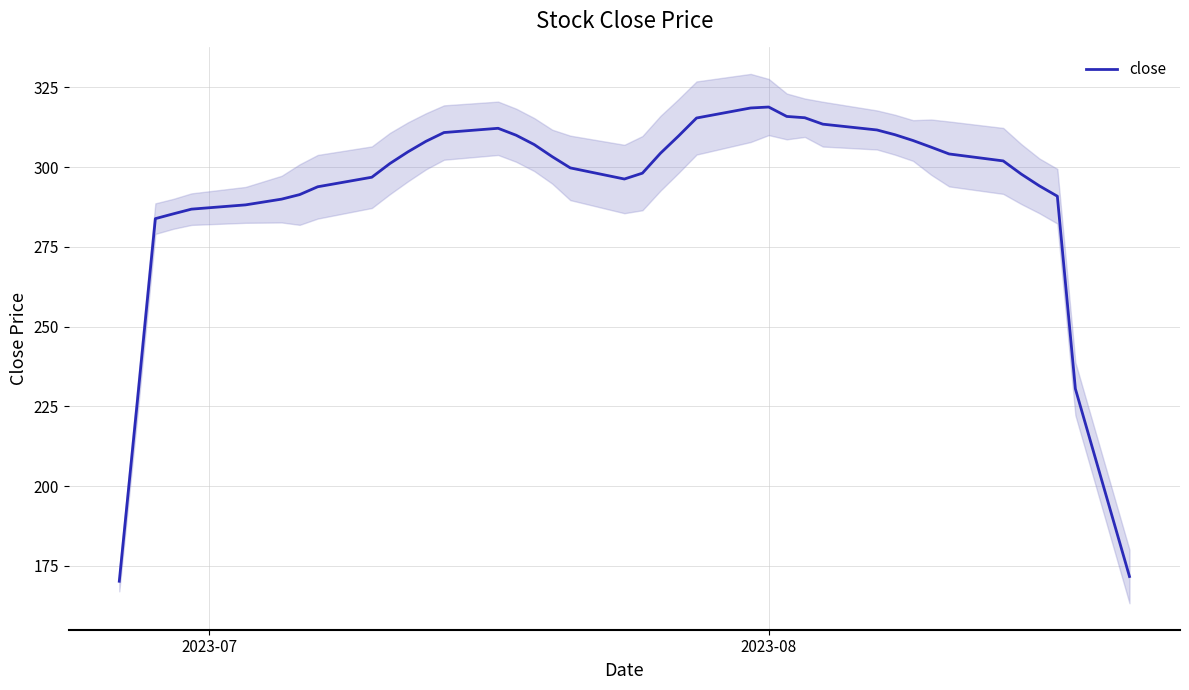

What is the sum of all values?

11704.1